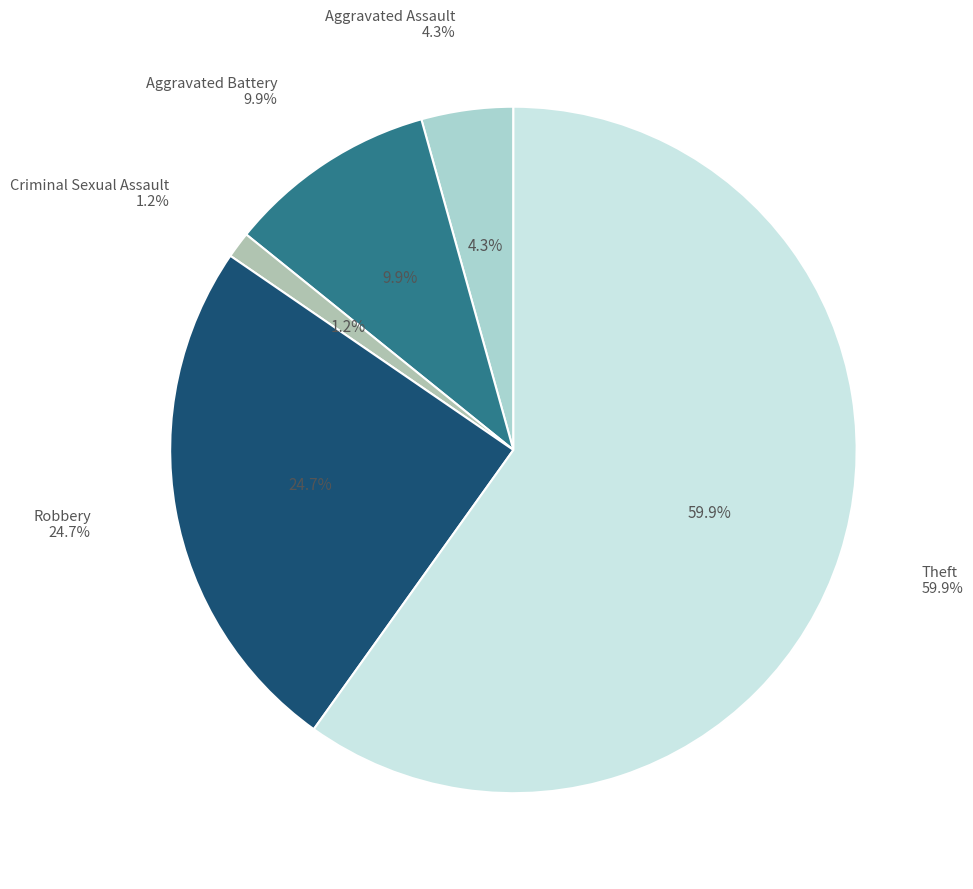

Combined, do Aggravated Assault and Theft account for over 50%?

Yes